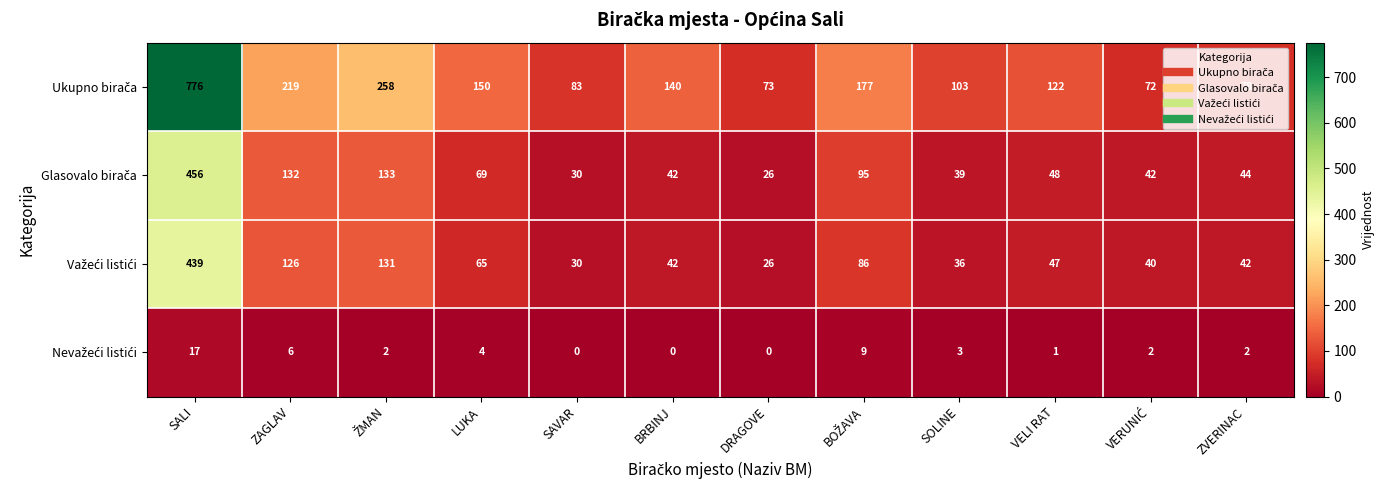

At which category is the sum across all series the highest?

SALI